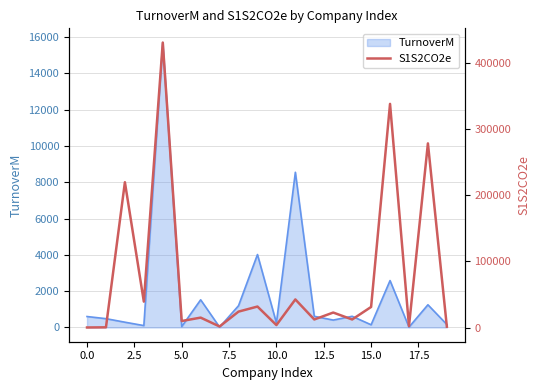

What is the label of the 16th point from the left?

15